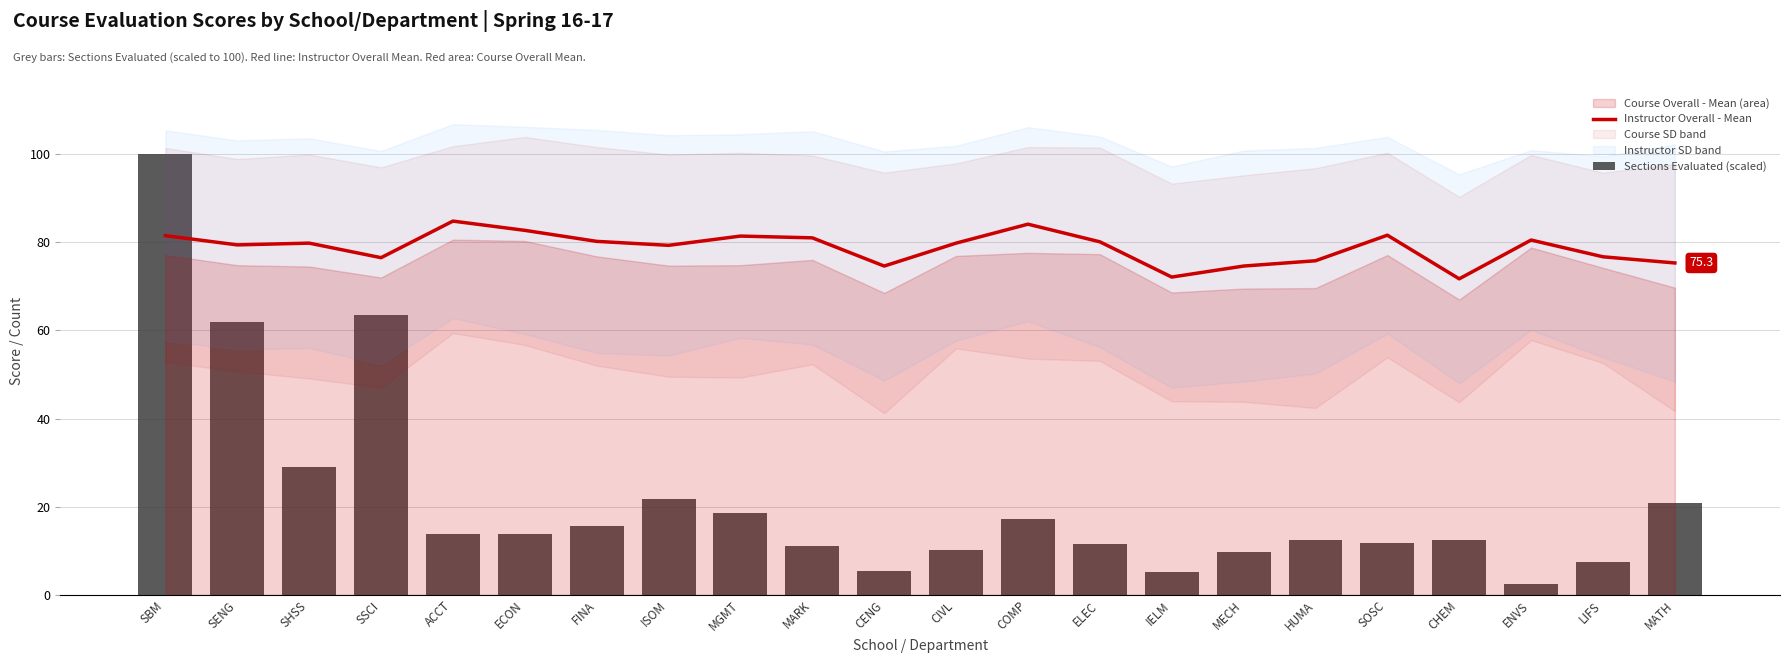

What is the sum of the Instructor Overall - Mean values at MGMT and MATH?

156.7